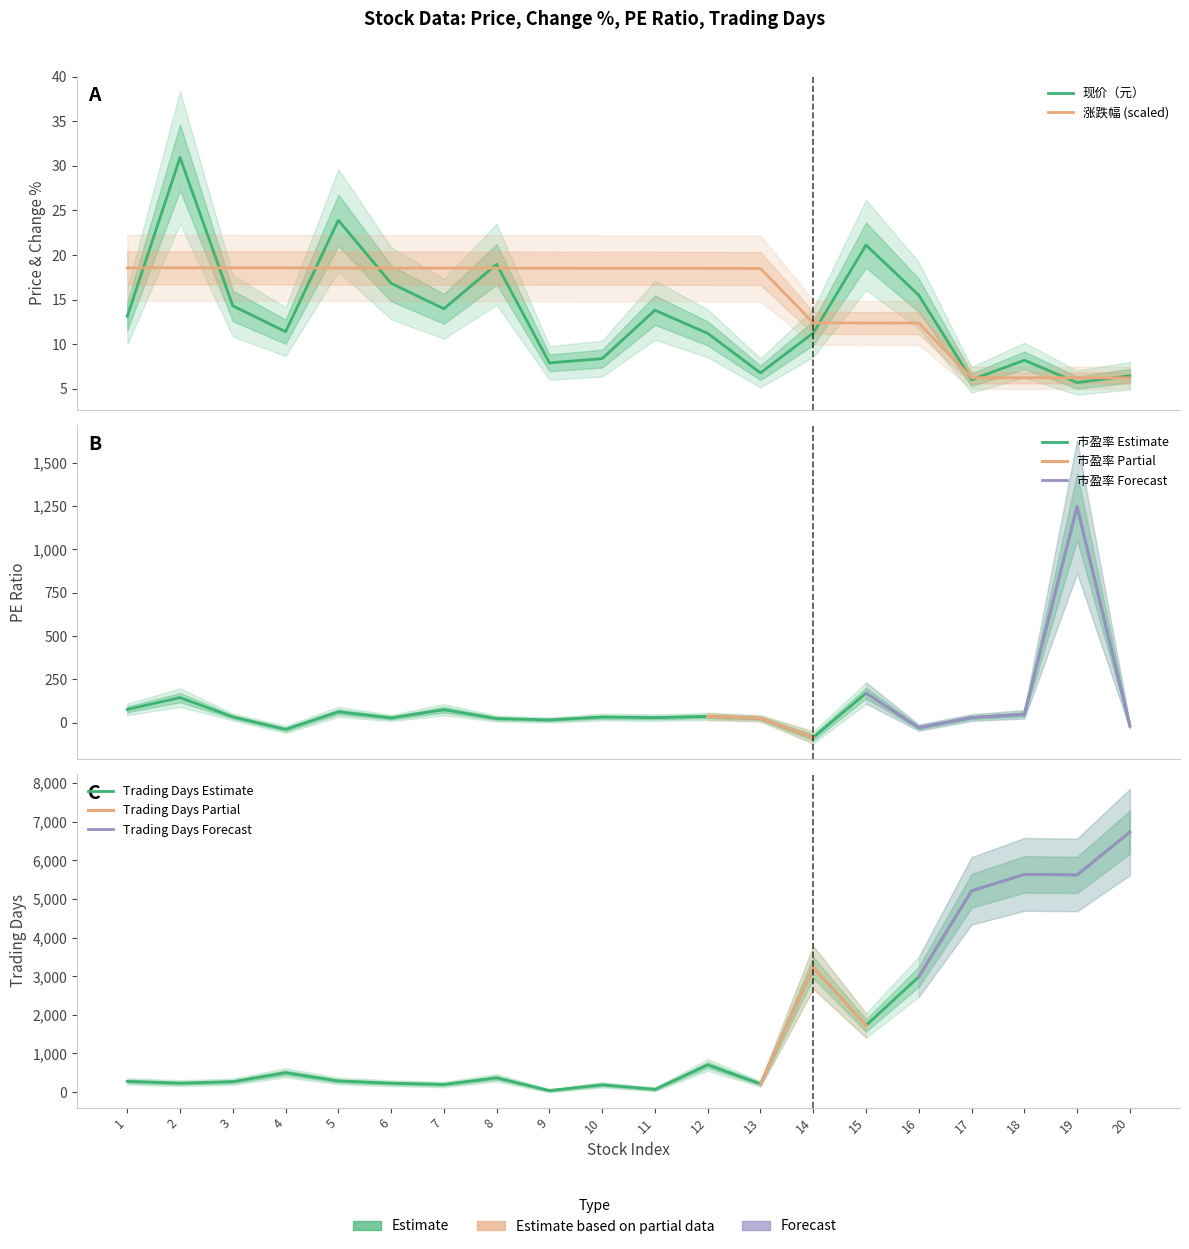

What is the spread (max minus min) of values at 19?

5619.3